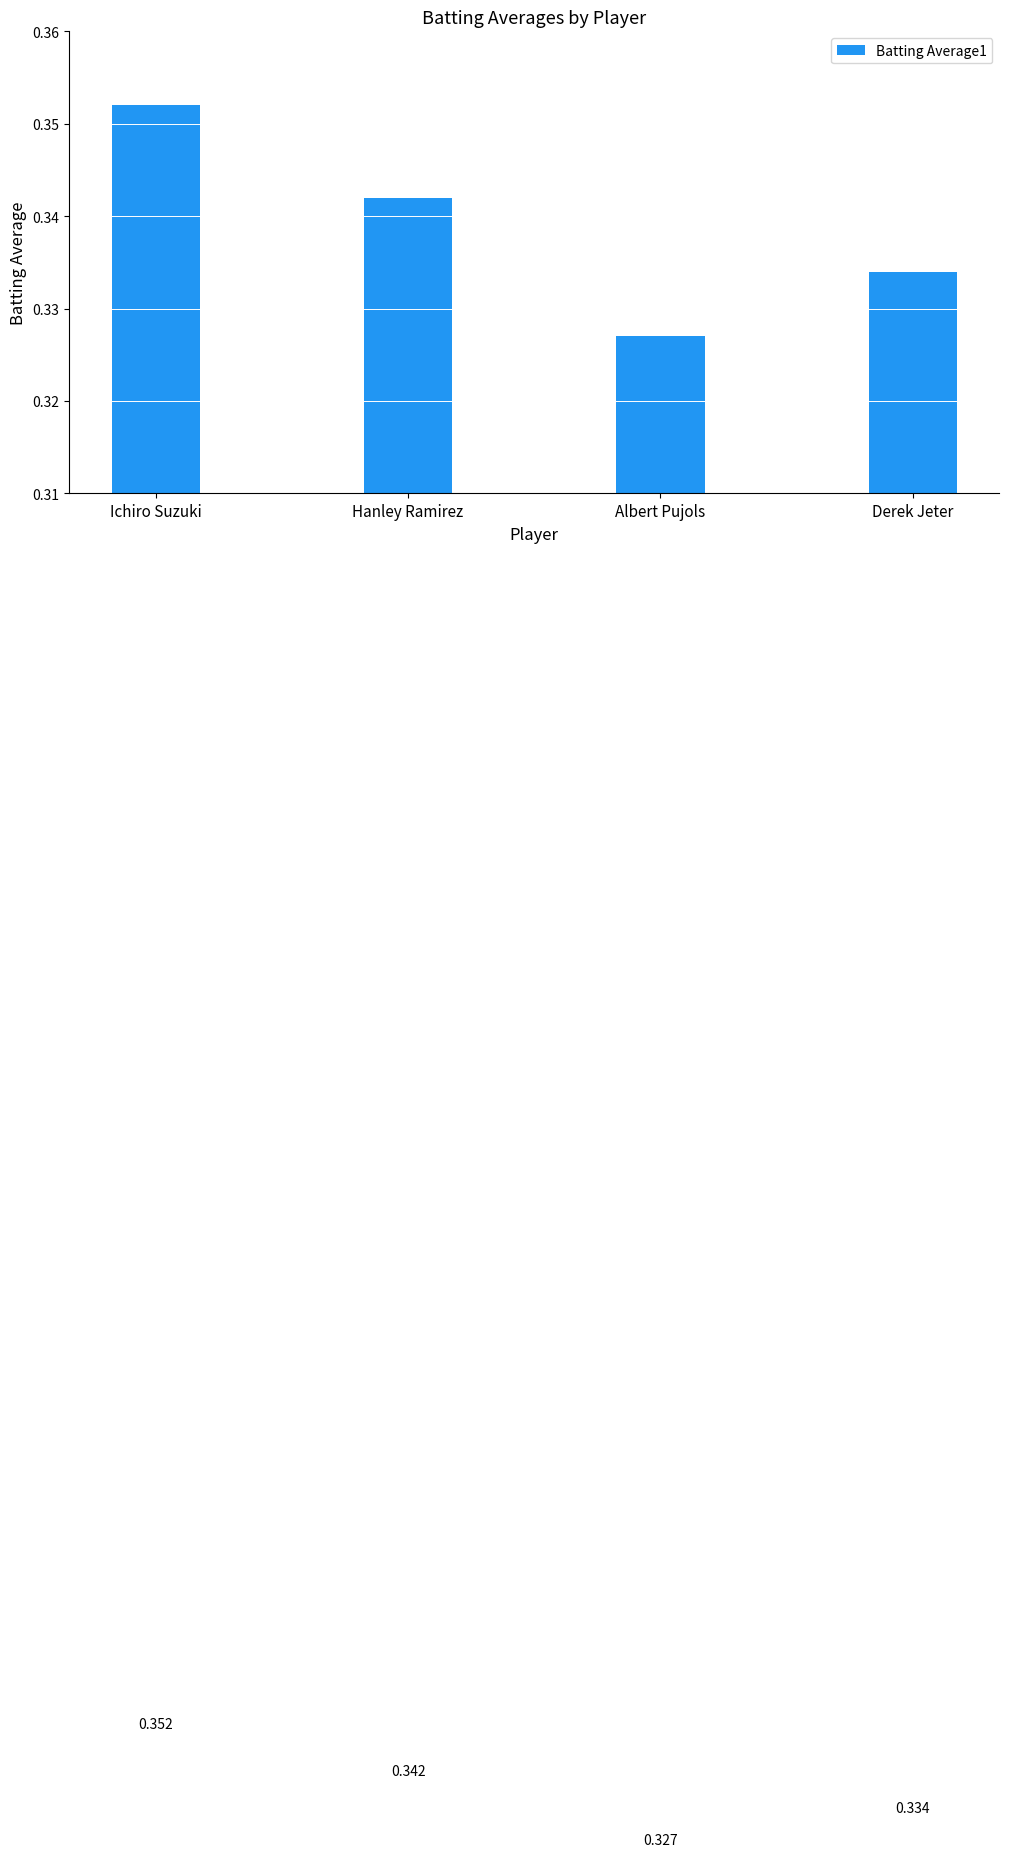

Which category has the lowest value across all series?

Albert Pujols